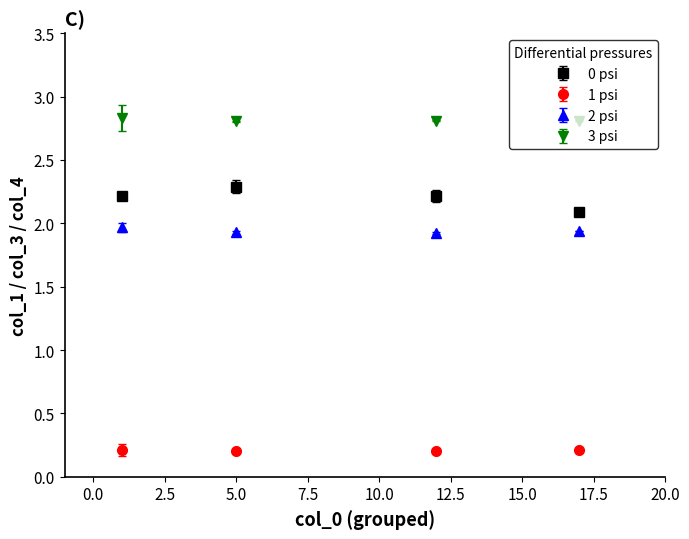

Which series has the largest total across all categories?

3 psi